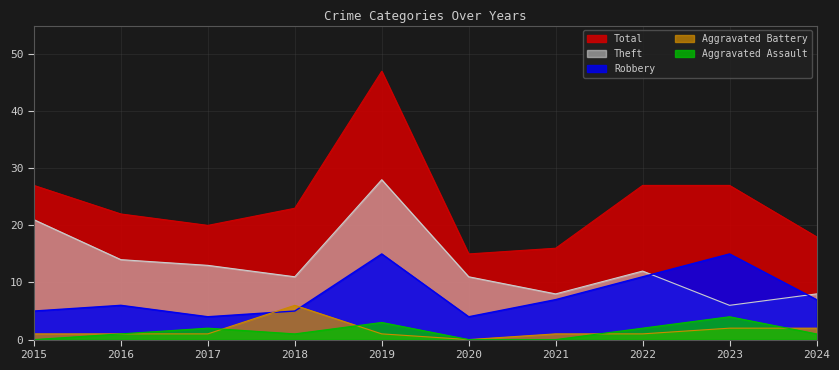

True or false: Aggravated Assault and Robbery cross at least once.

False